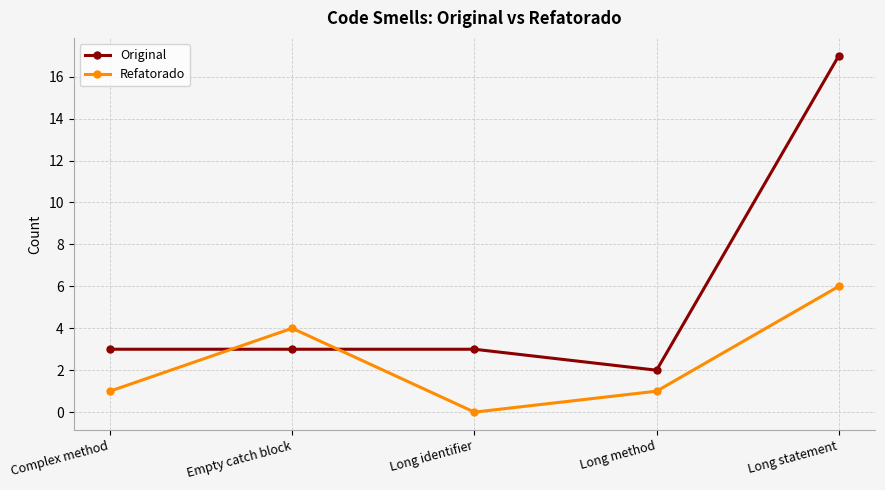

Reading left to right, what are all the values shown in this chart?

Original: 3	3	3	2	17
Refatorado: 1	4	0	1	6